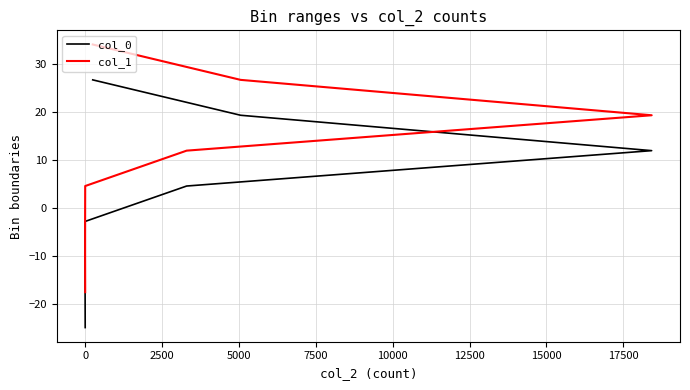

Rank the series at 15000 from highest to lowest value.

col_1, col_0